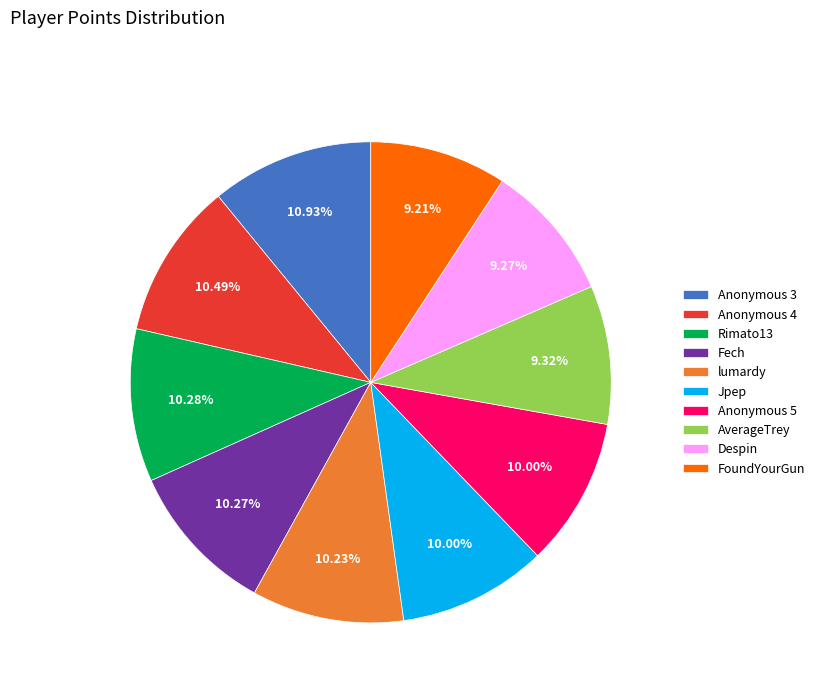

Does Despin represent more than half of the total?

No